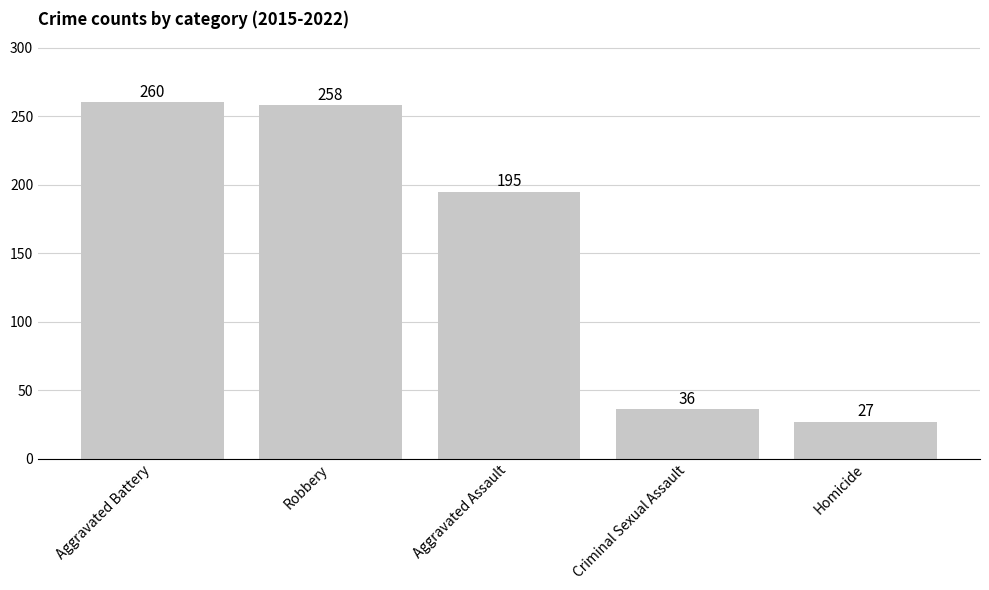

Rank the categories by value from lowest to highest.

Homicide, Criminal Sexual Assault, Aggravated Assault, Robbery, Aggravated Battery